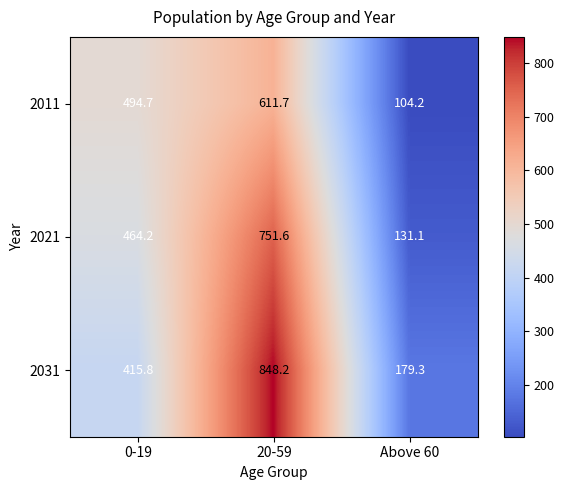

How many data points does each series have?

3